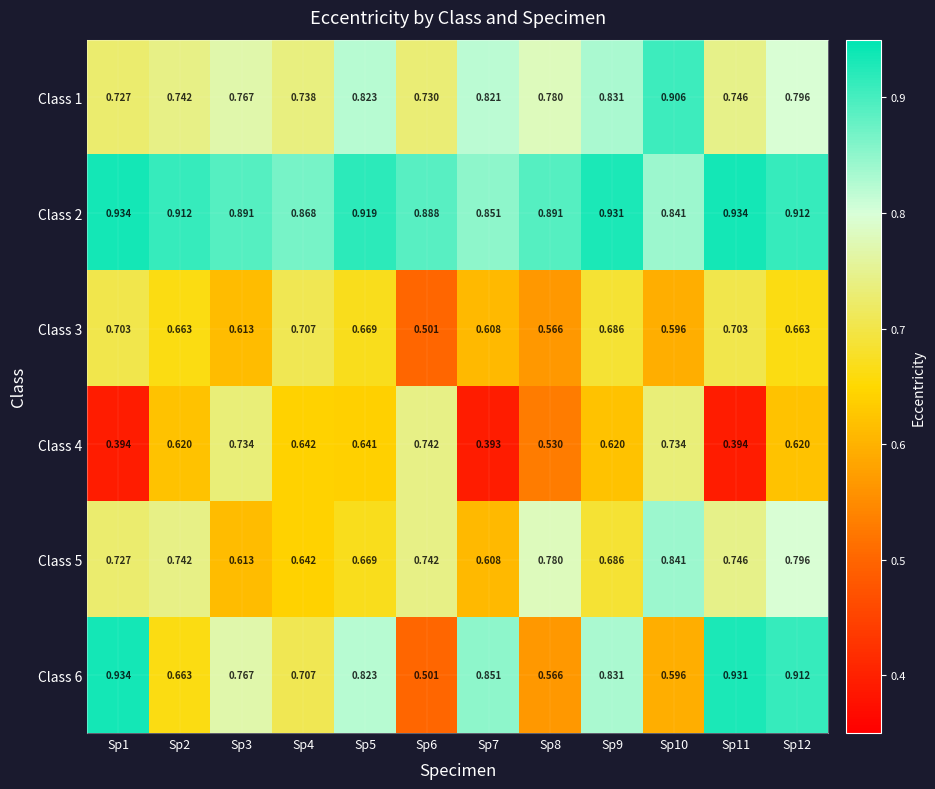

Is the value of Class 1 at Sp7 greater than the value of Class 4 at Sp10?

Yes